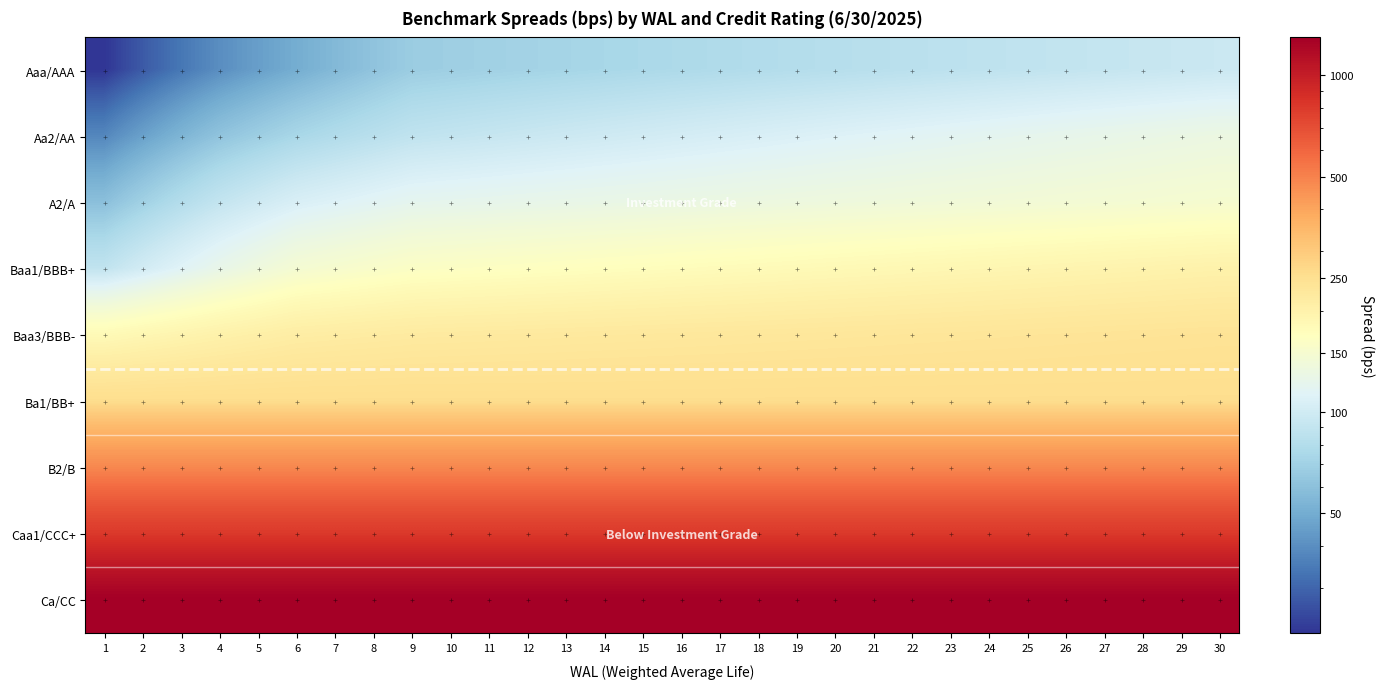

What is the smallest value displayed?

22.0